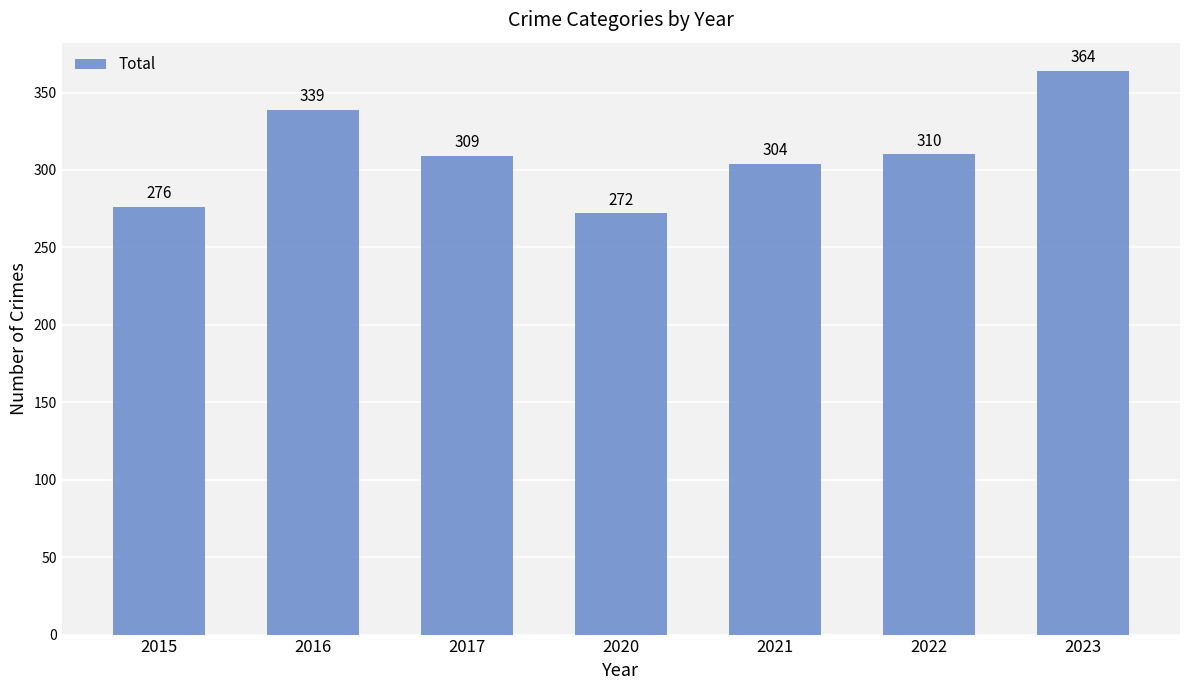

Is it true that the value at 2020 is 272?

True